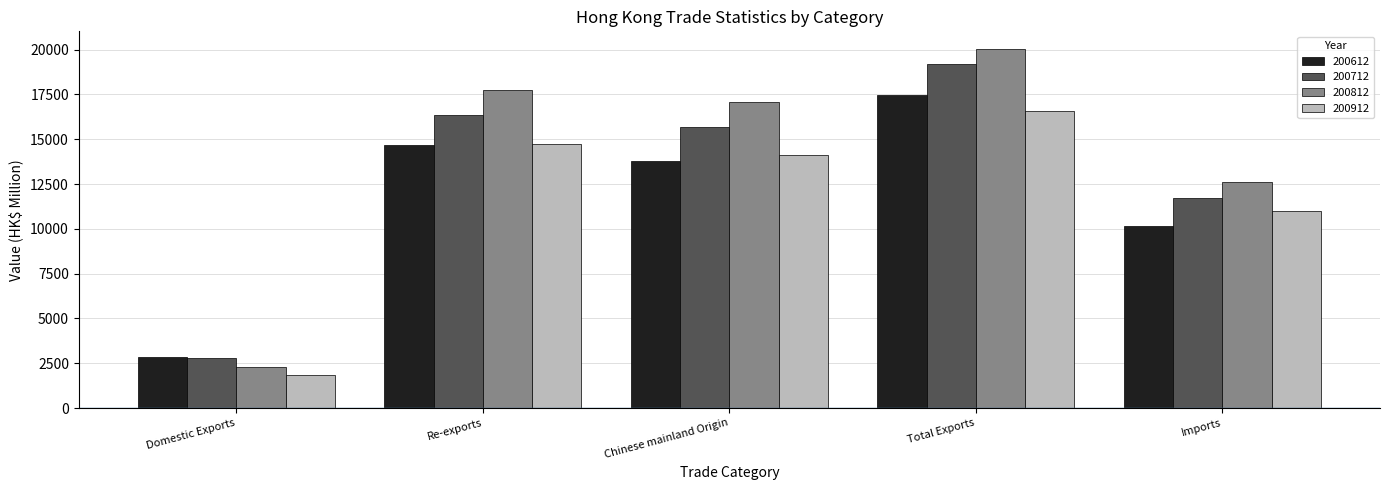

Which series has the largest range (max minus min)?

200812